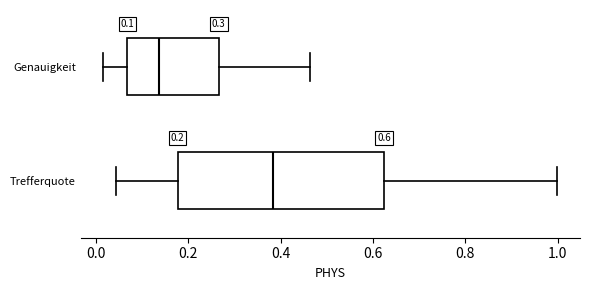

Which box is the widest, from its left edge to its right edge?

Trefferquote